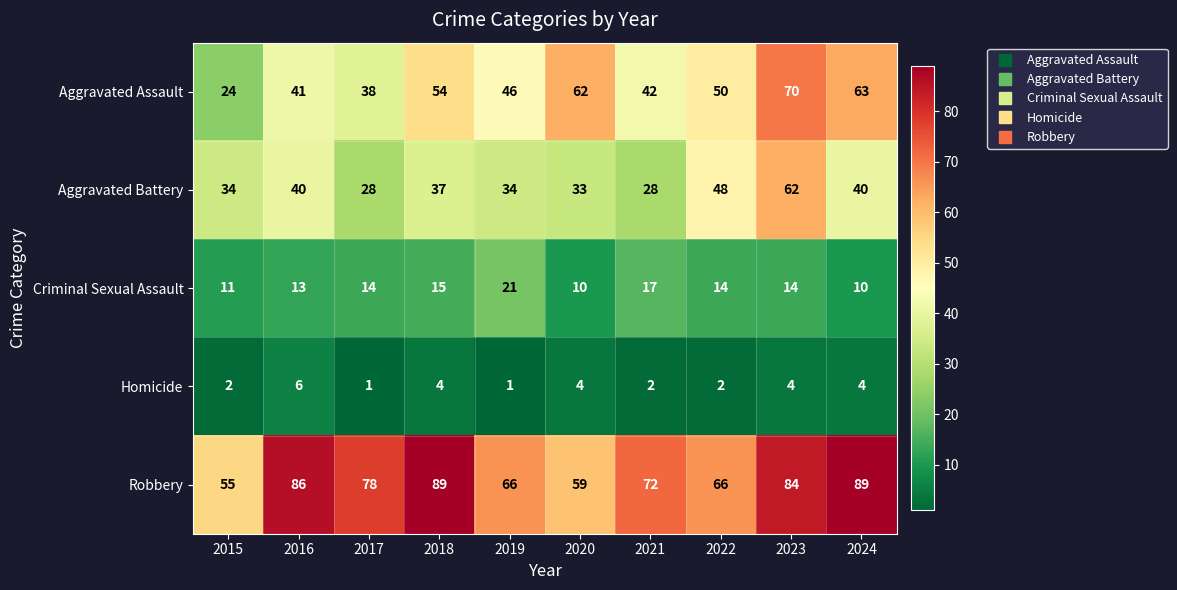

At which label does Robbery reach its minimum?

2015